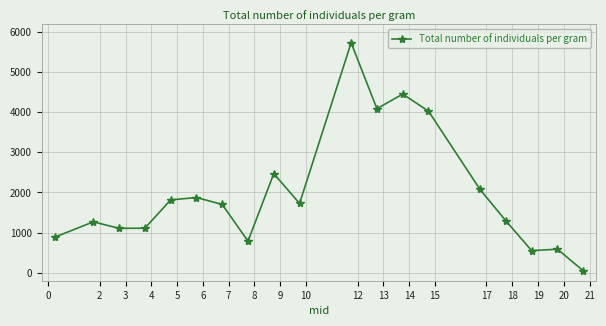

What is the difference between the maximum and second lowest values?

5177.8